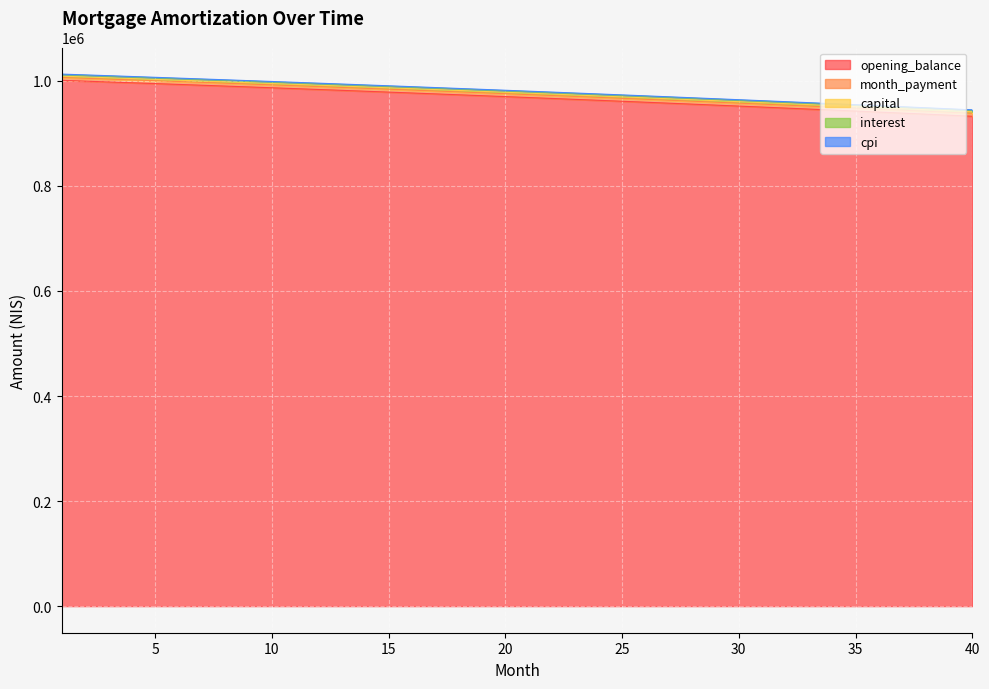

How many lines are shown in the chart?

5